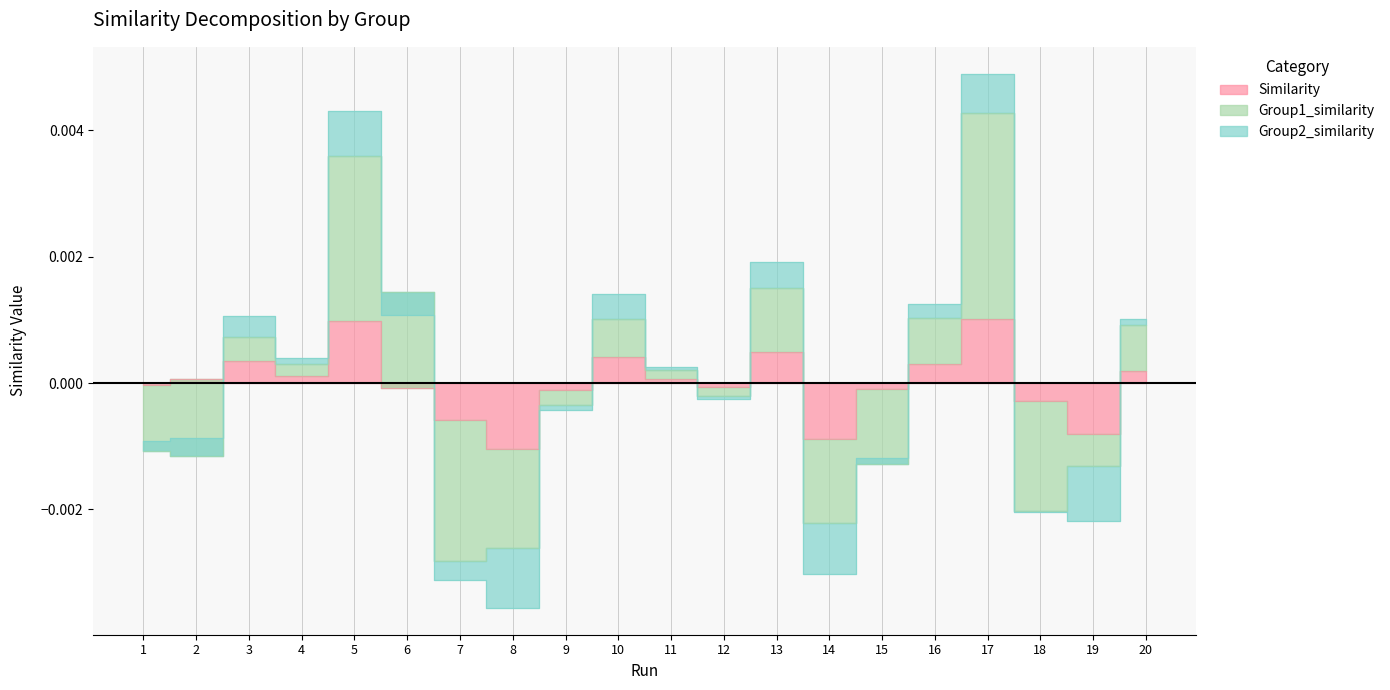

Is the value of Similarity at 4 greater than the value of Group1_similarity at 13?

No